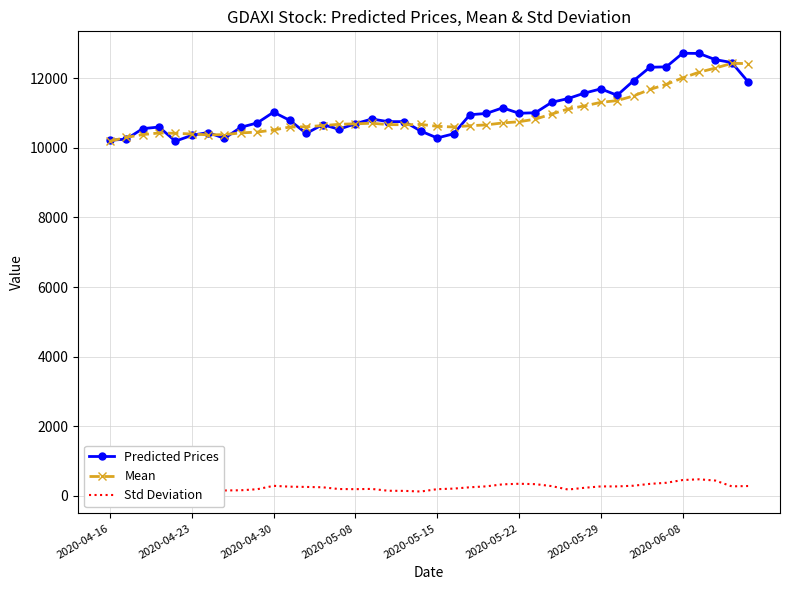

Which series has the widest spread of values?

Predicted Prices